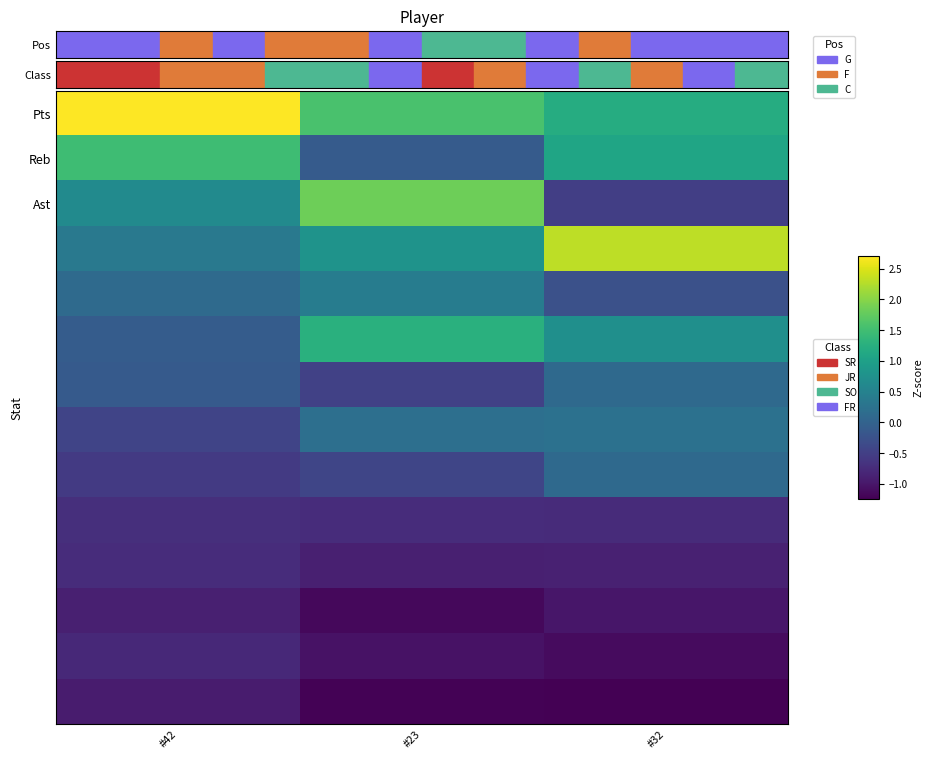

Count the number of data series in this chart.

14